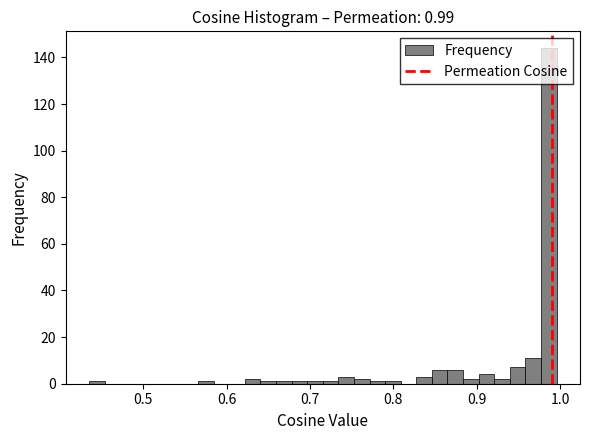

Around what value on the x-axis is the tallest bar? Give the approximate position of its centre, as read against the axis.

0.99